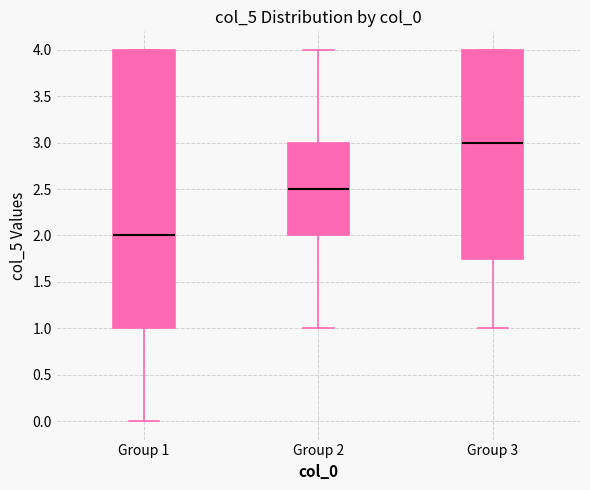

Reading left to right, read every box against the y-axis: the position of its median line, the range the box covers, and the ends of its whiskers. The values are not printed on the chart, so give them approximately, as read against the axis.

Group 1: median 2.00, box 1.00 to 4.00, whiskers 0.00 to 4.00
Group 2: median 2.50, box 2.00 to 3.00, whiskers 1.00 to 4.00
Group 3: median 3.00, box 1.75 to 4.00, whiskers 1.00 to 4.00